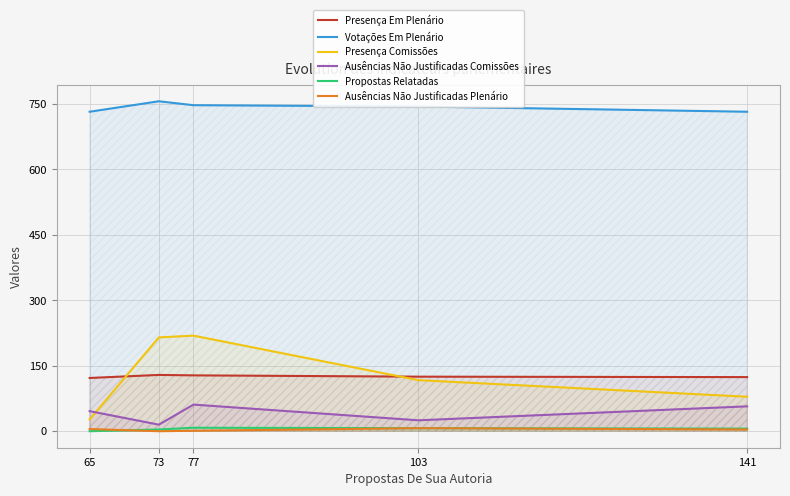

The value of Propostas Relatadas at 77 is 3. True or false?

False